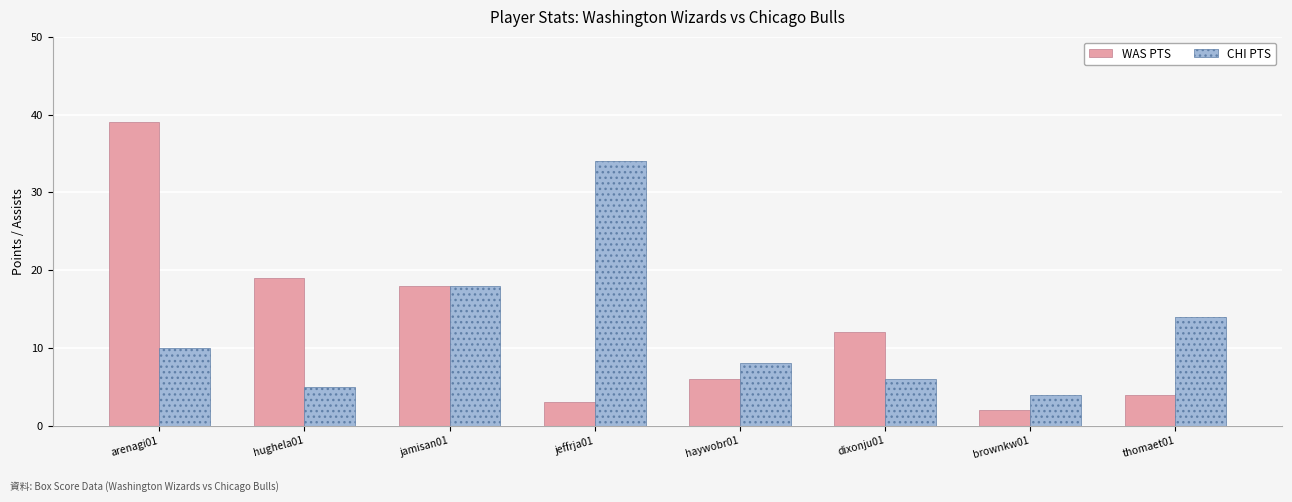

What is the spread (max minus min) of values at hughela01?

14